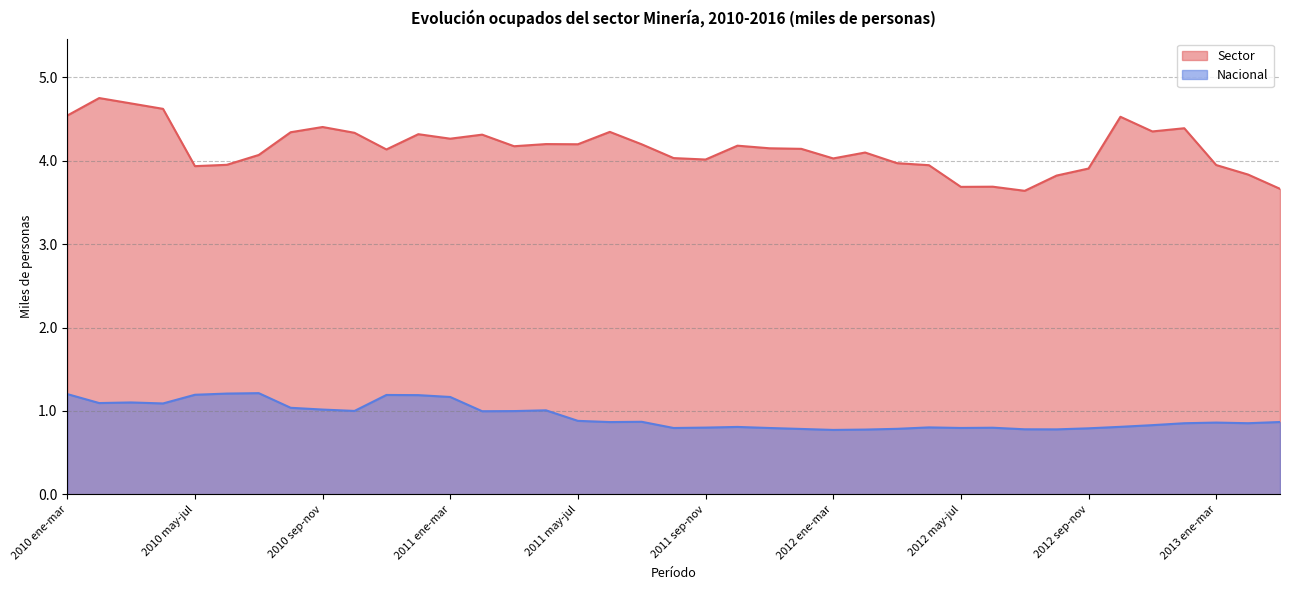

True or false: Sector has more than 2 interior local peaks.

True